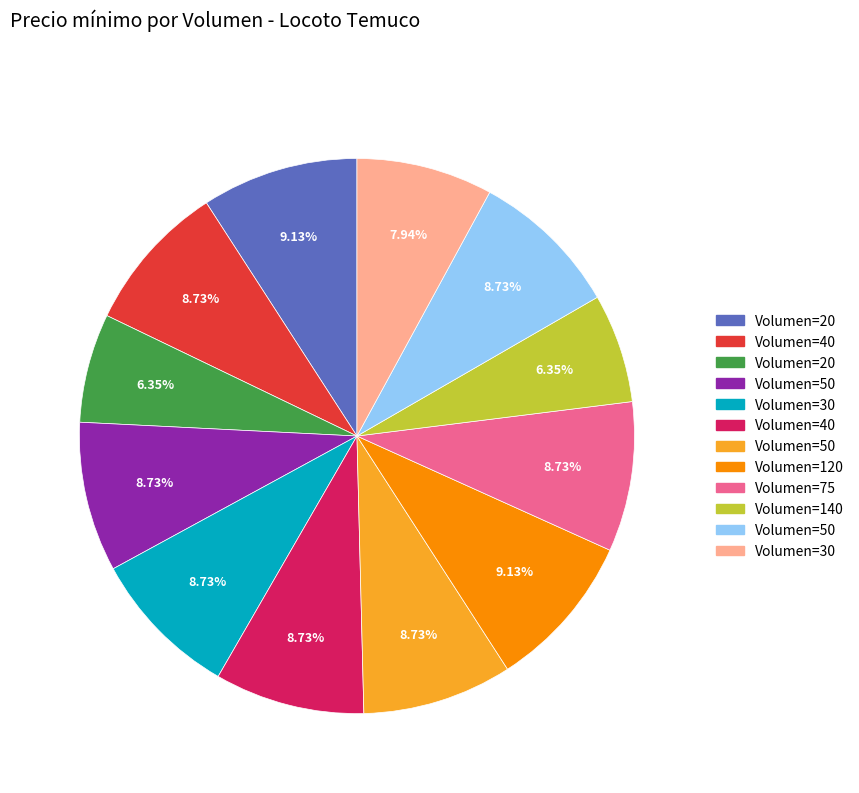

Is there any slice that represents more than half of the pie?

No